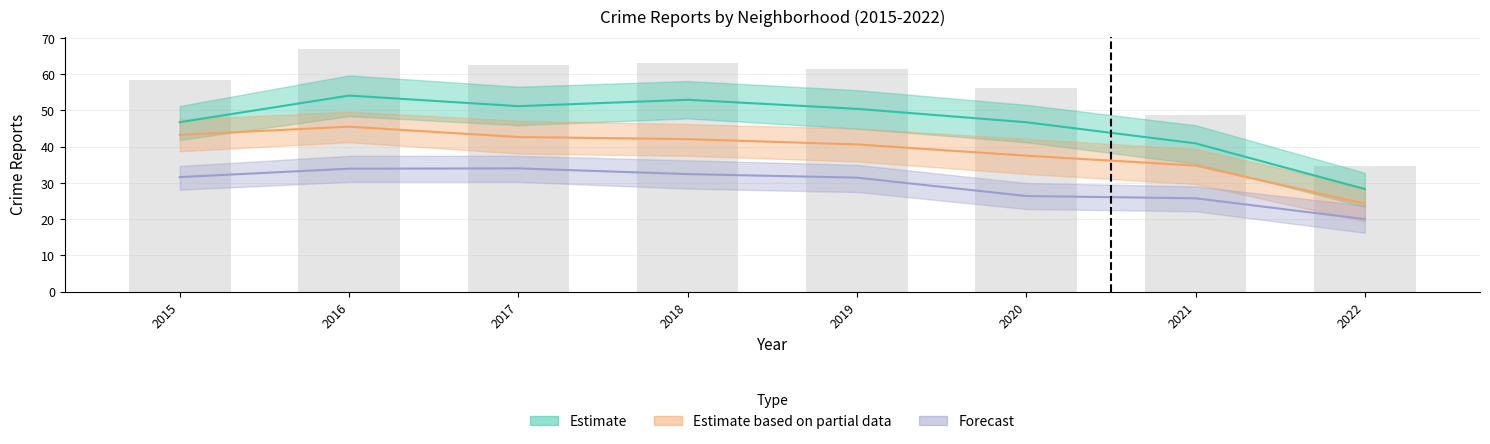

What is the minimum value shown in the chart?

20.0